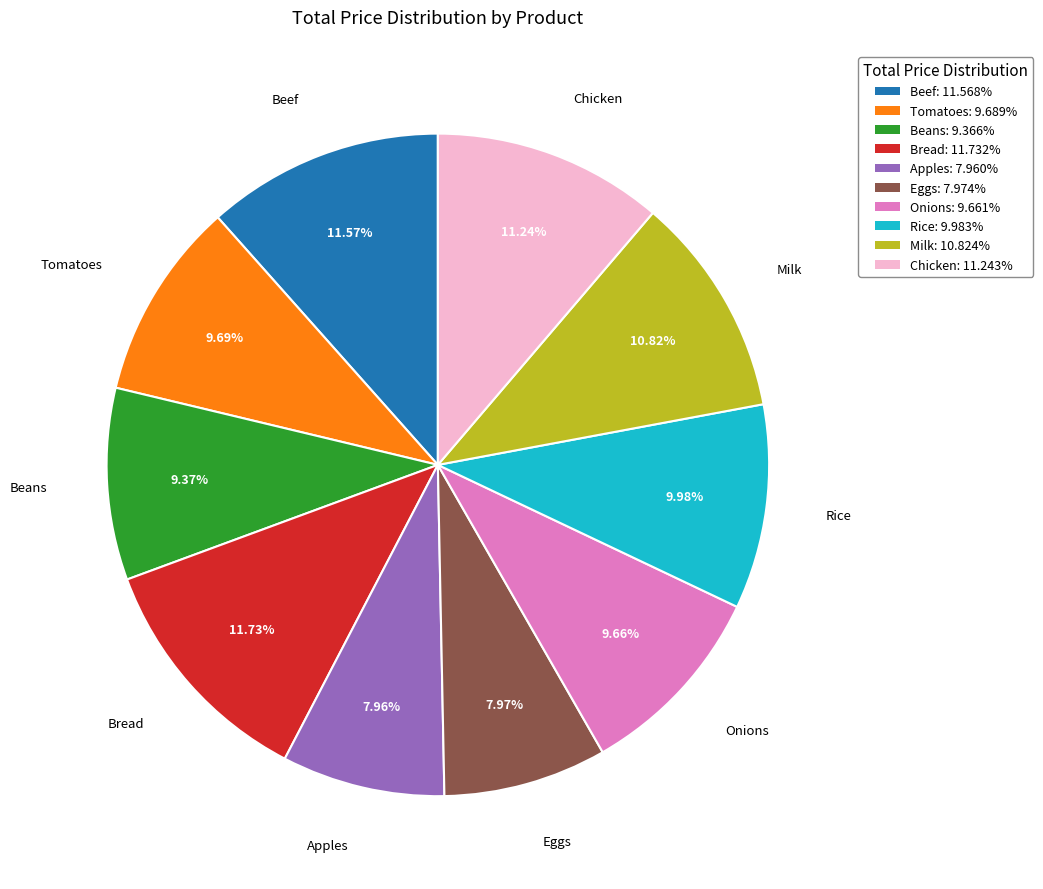

Count the number of slices in the pie.

10